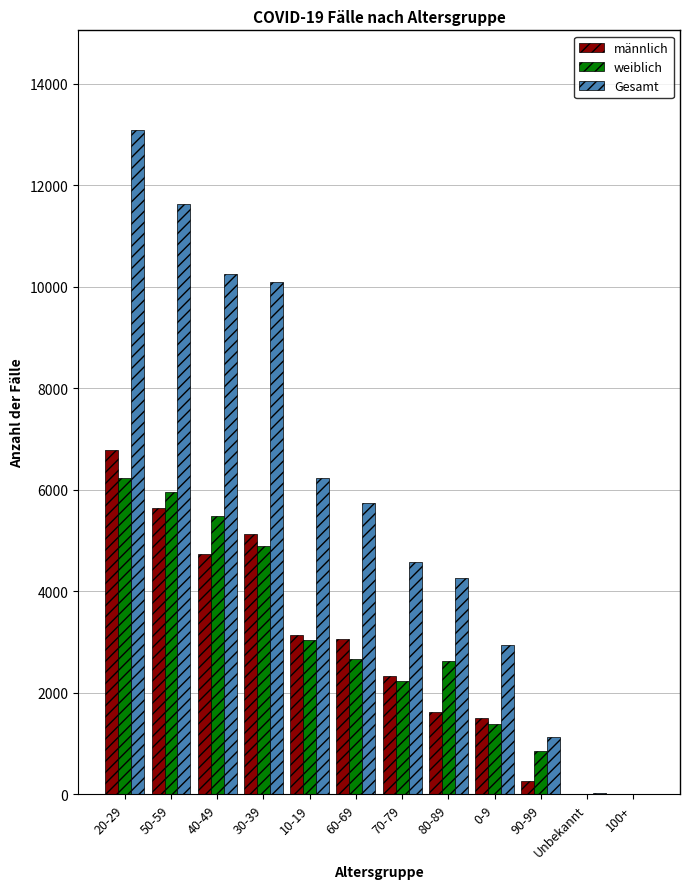

Between 20-29 and 50-59, which series saw the biggest shift?

Gesamt